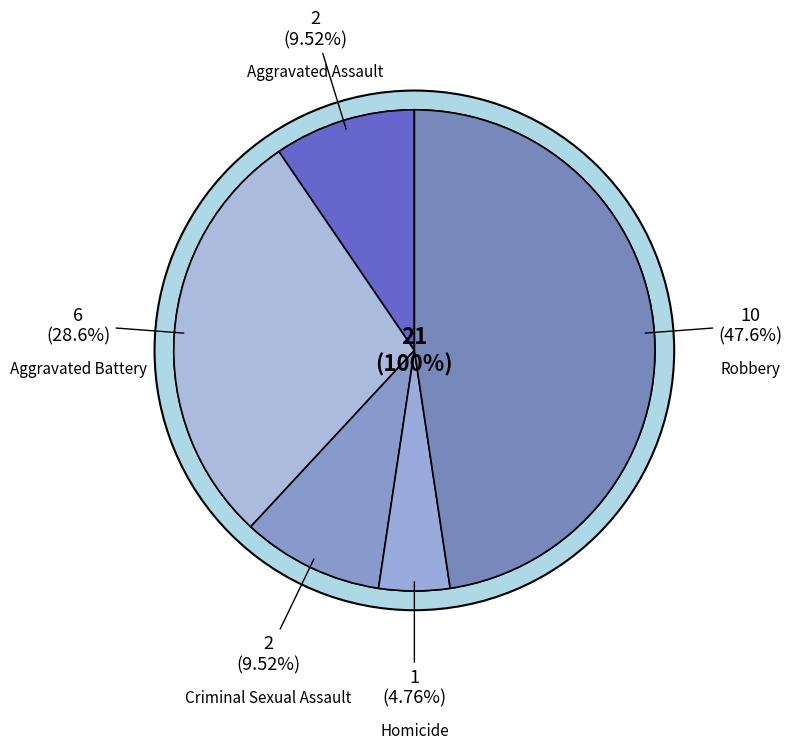

Is there any slice that represents more than half of the pie?

No